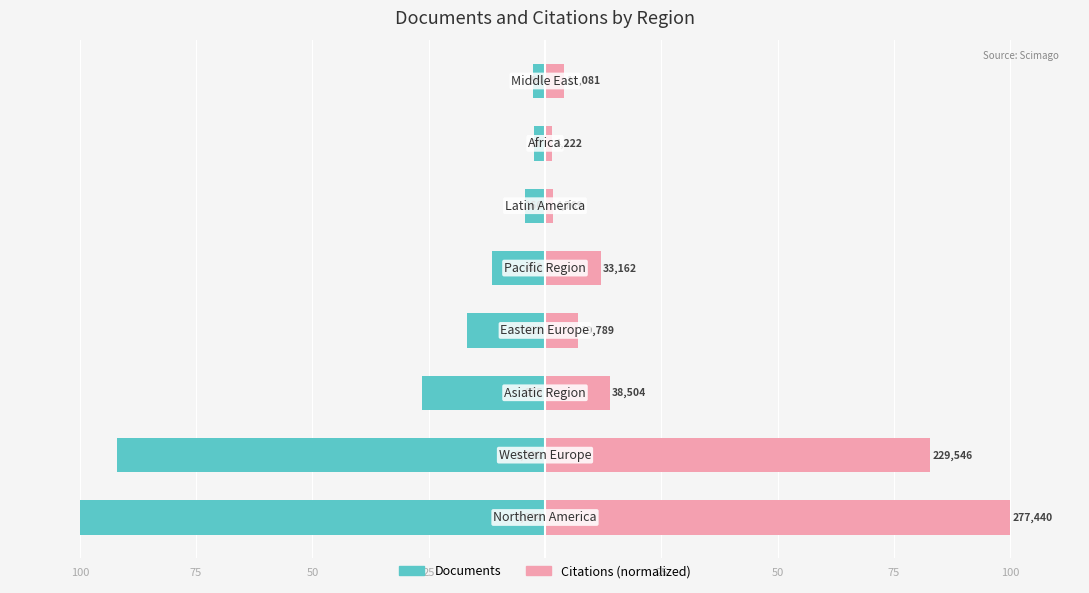

What are all the series names shown in the legend?

Documents, Citations (normalized)